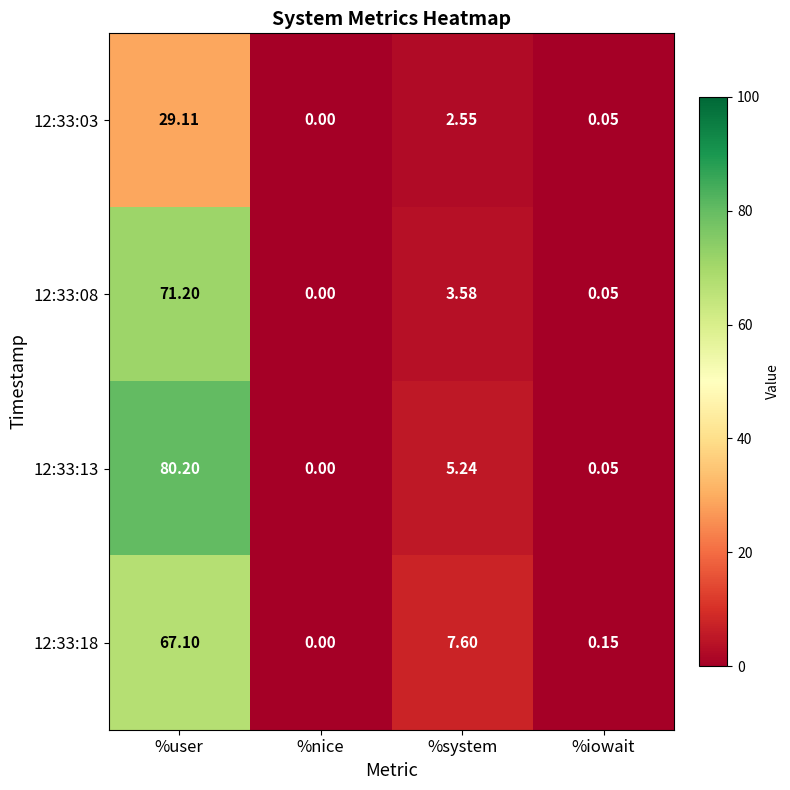

Count the number of data series in this chart.

4